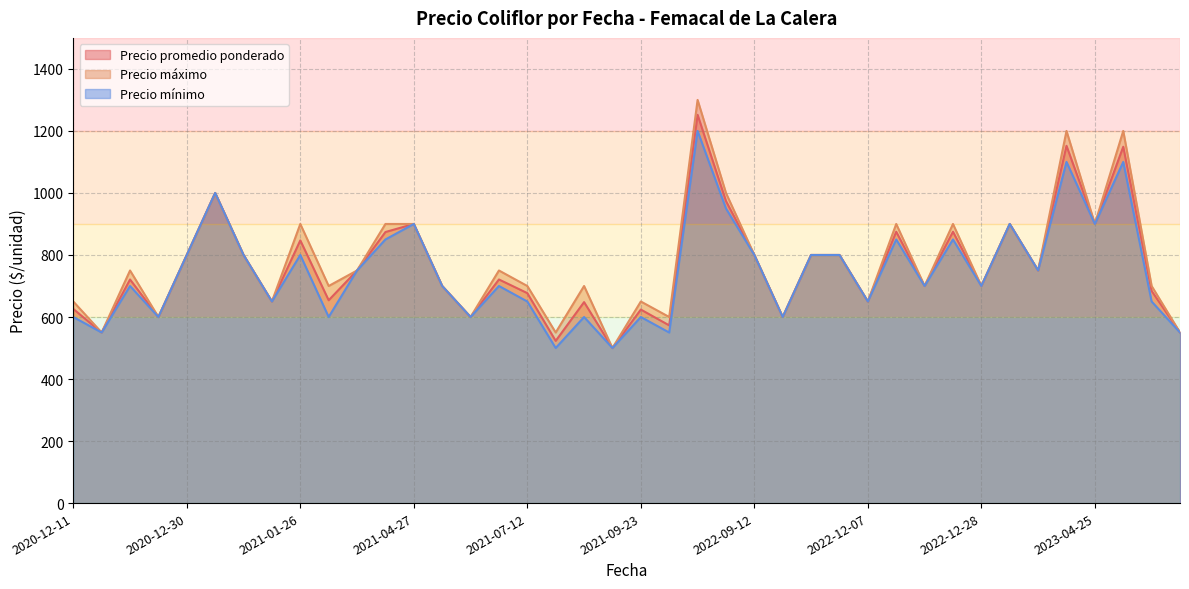

True or false: Precio mínimo and Precio máximo intersect in this chart.

False